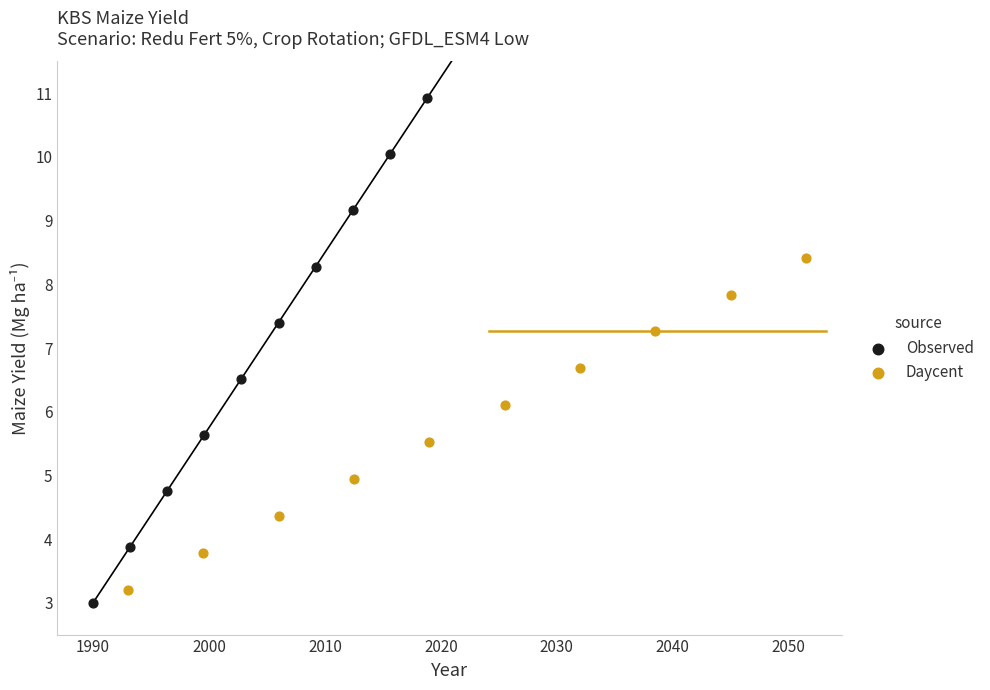

Which series contains the highest Y value?

Observed